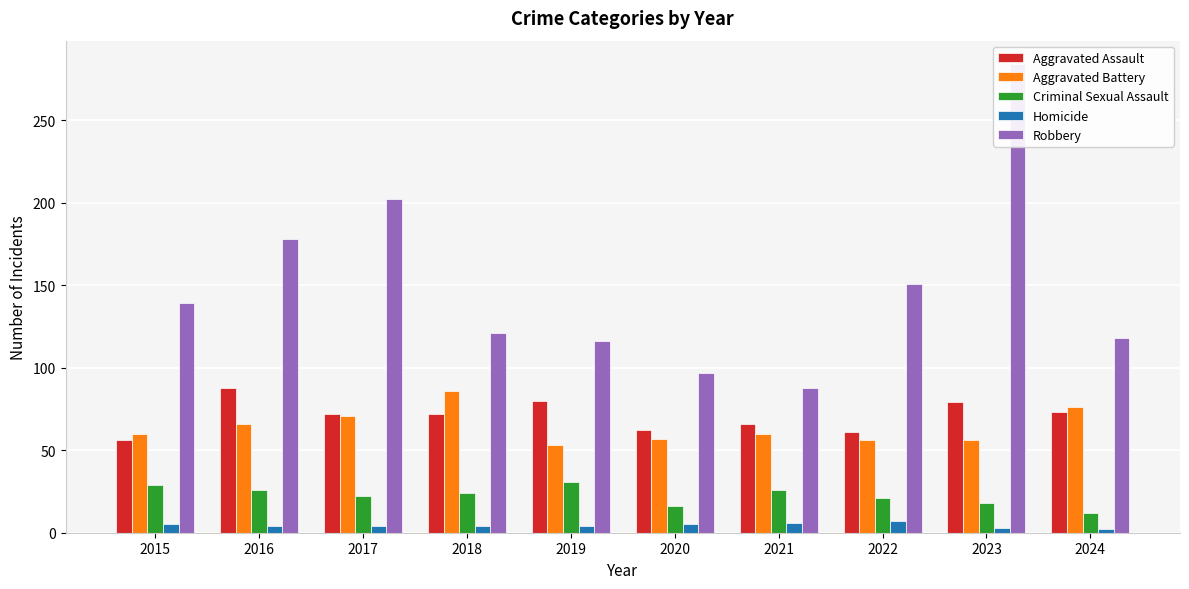

The value of Aggravated Assault at 2018 is 72. True or false?

True